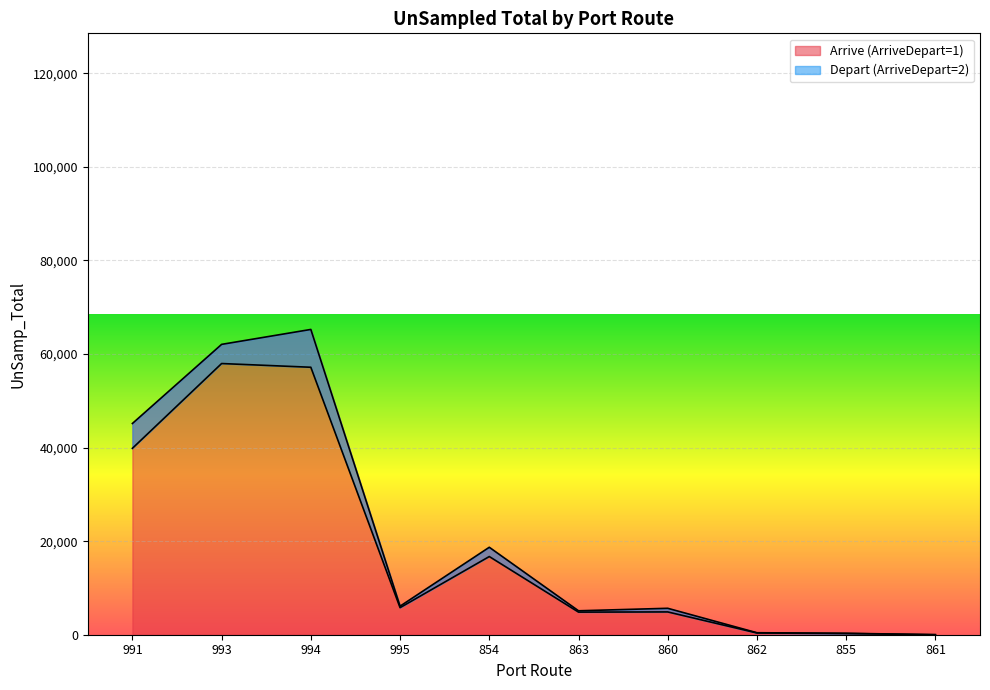

What is the value of the Arrive (ArriveDepart=1) point at the 2nd from the left?

62059